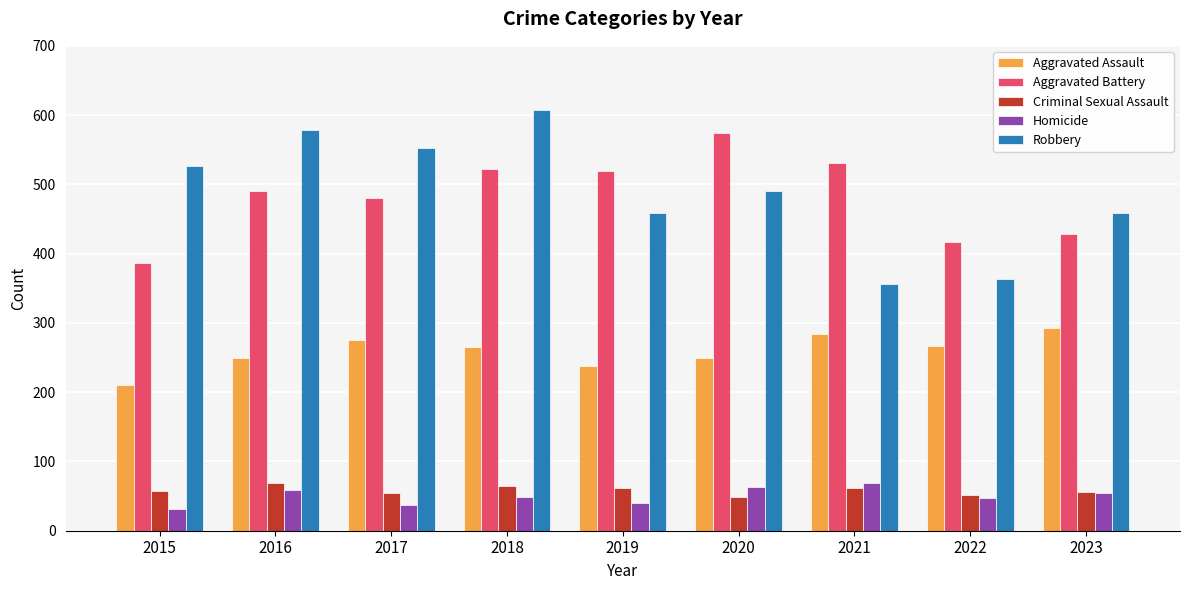

How many groups of bars are there?

9